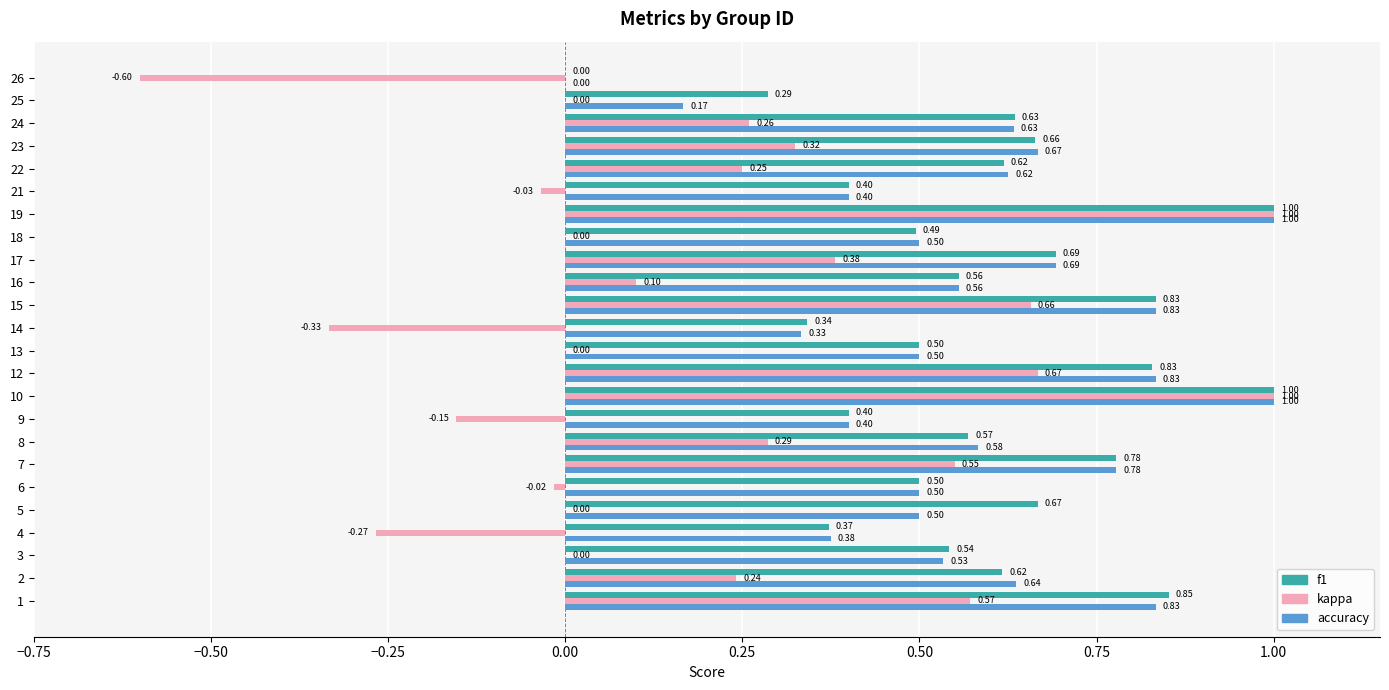

How many categories are shown in the chart?

24